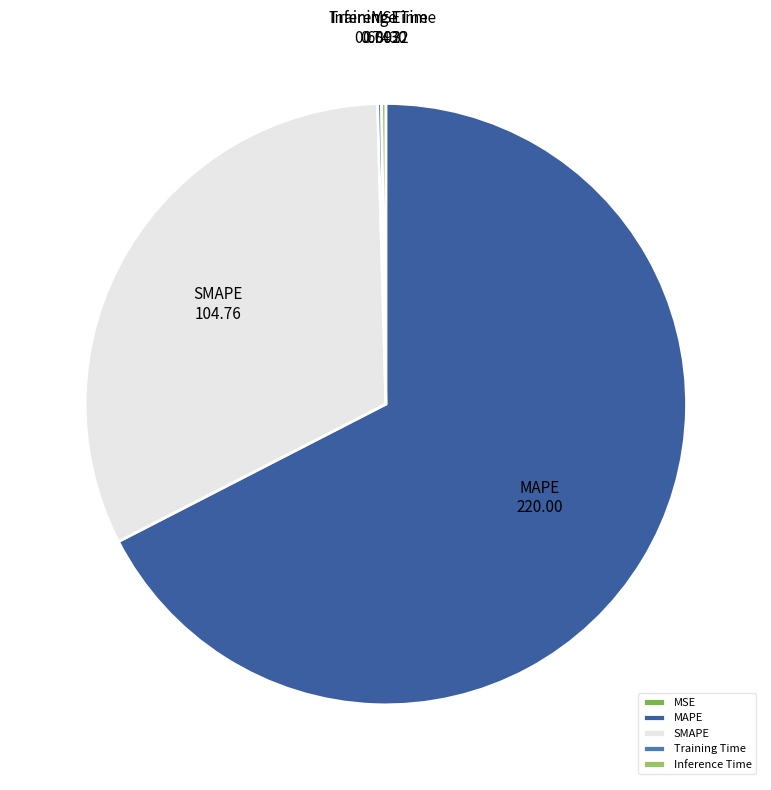

Which category accounts for the majority?

MAPE